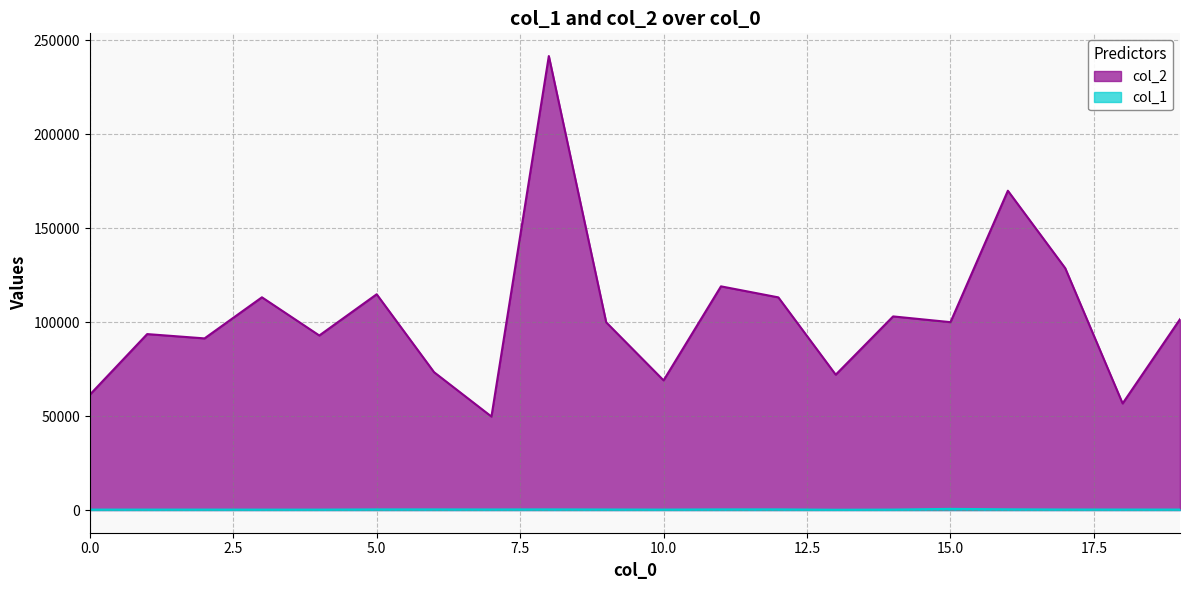

True or false: col_2 and col_1 intersect in this chart.

False